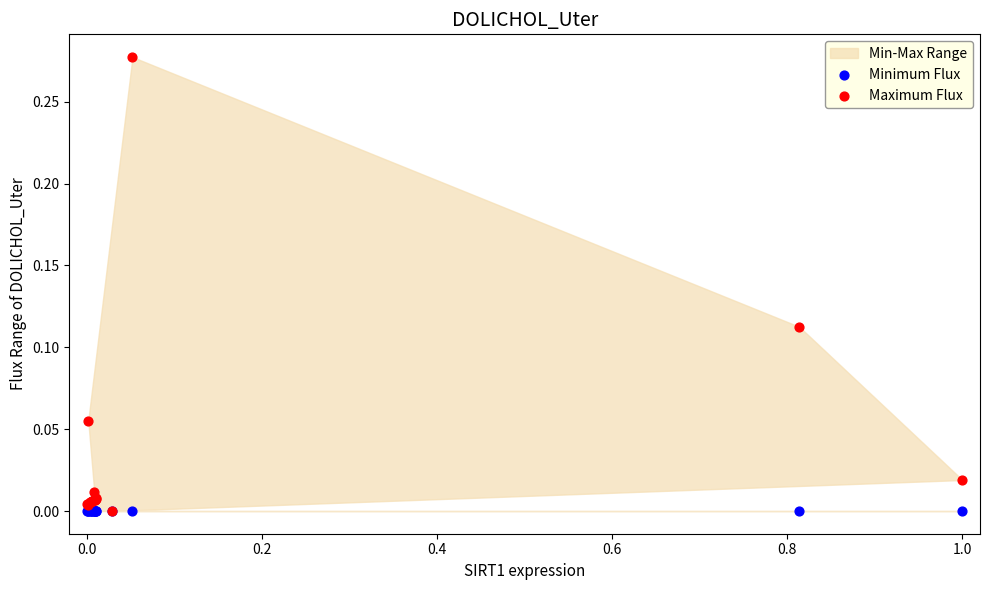

Which series contains the highest Y value?

Maximum Flux